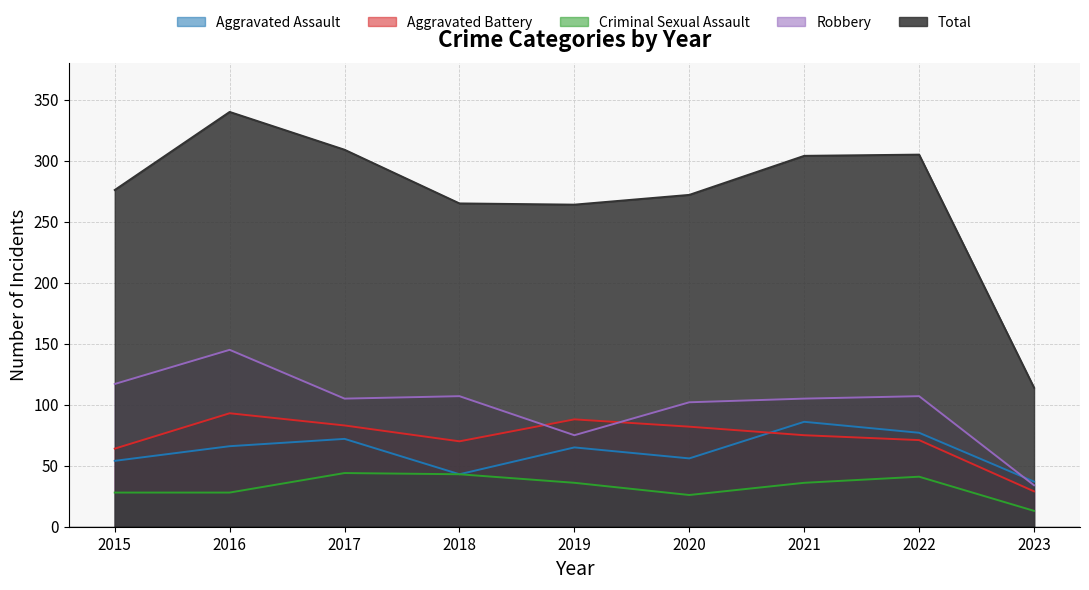

What is the smallest value displayed?

13